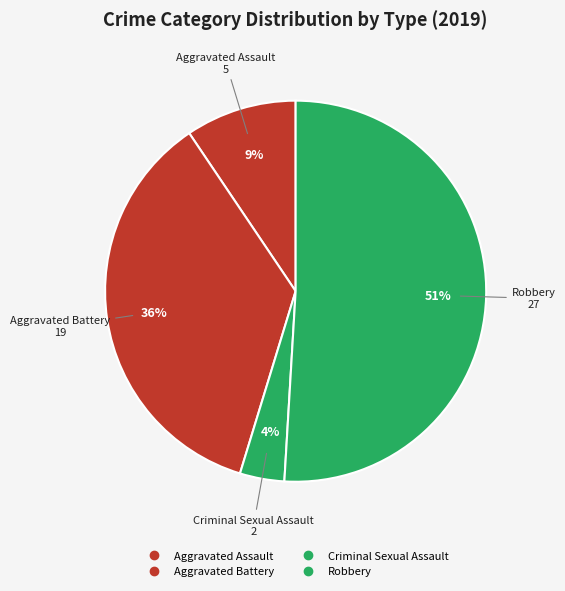

How many segments does this pie chart have?

4